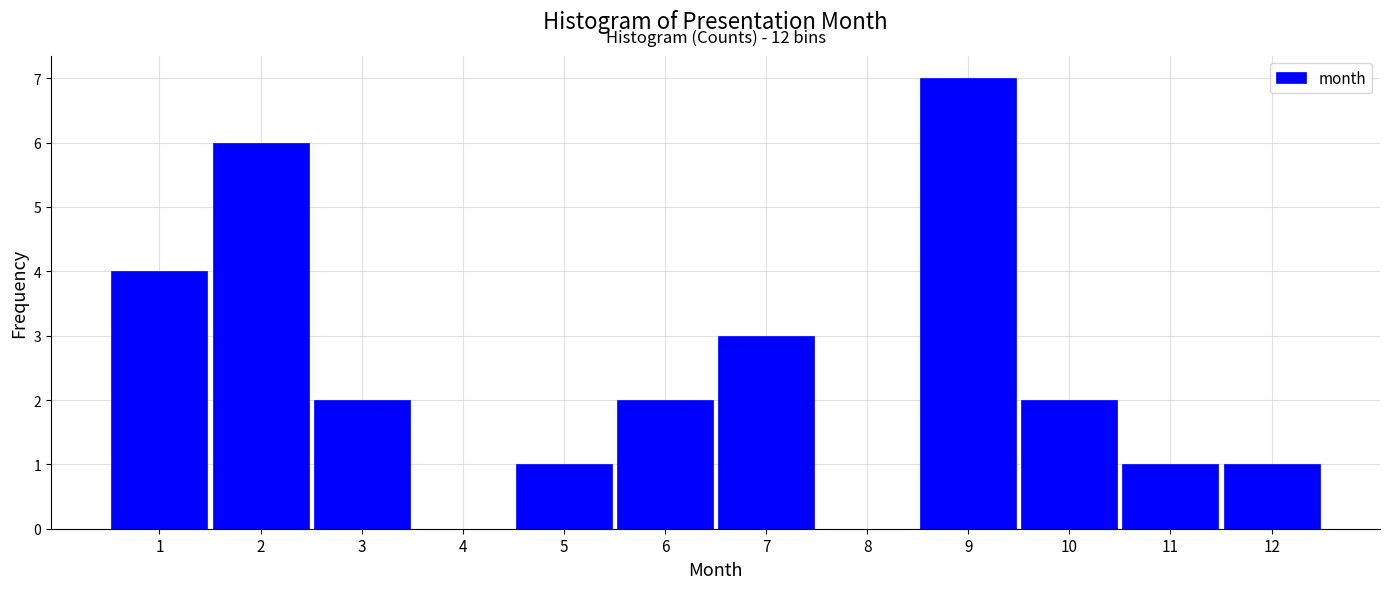

Which range on the x-axis has the tallest bar?

8.5 to 9.5